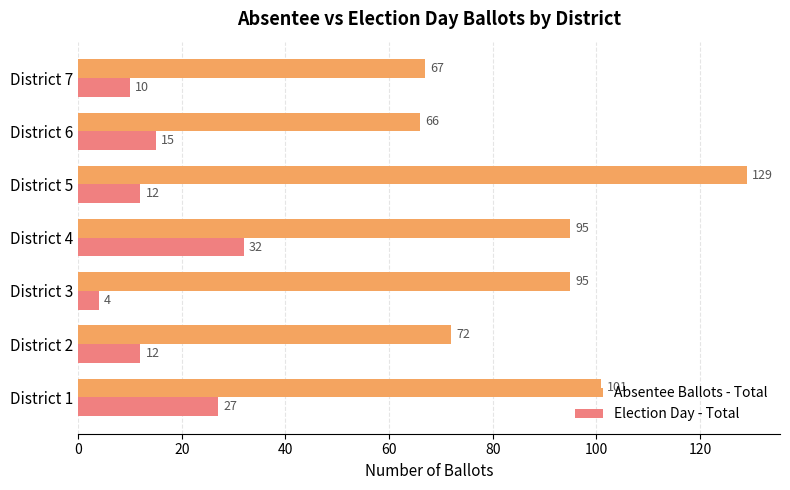

What is the highest value of the Election Day - Total series?

32